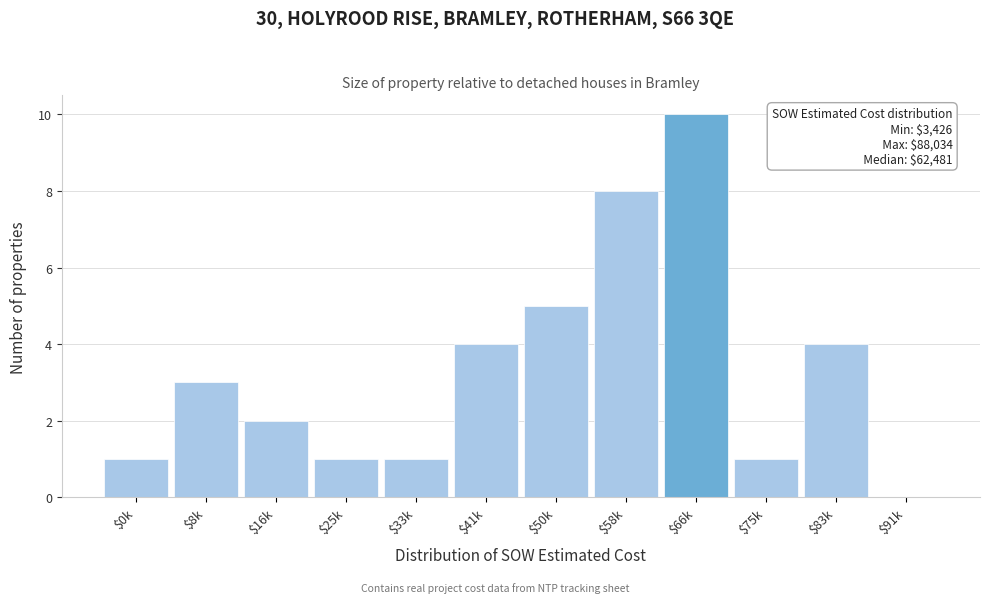

Is it true that the value at $58k is 11?

False